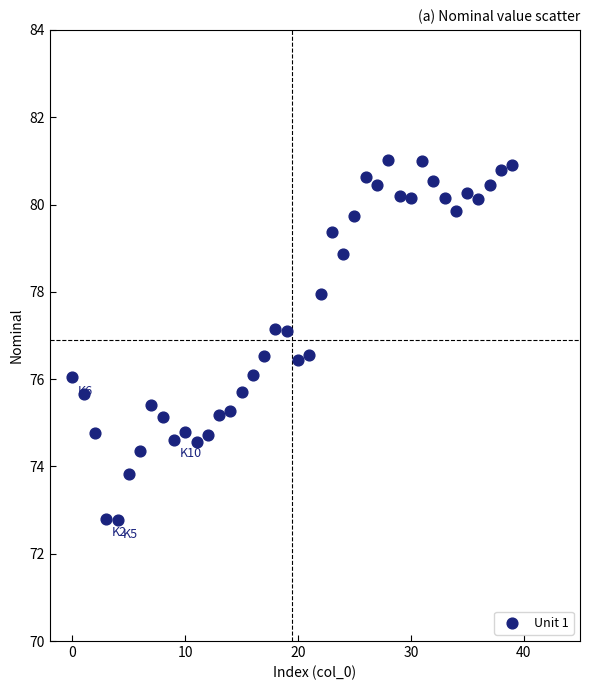

What is the range of Y values (max minus min)?

8.2